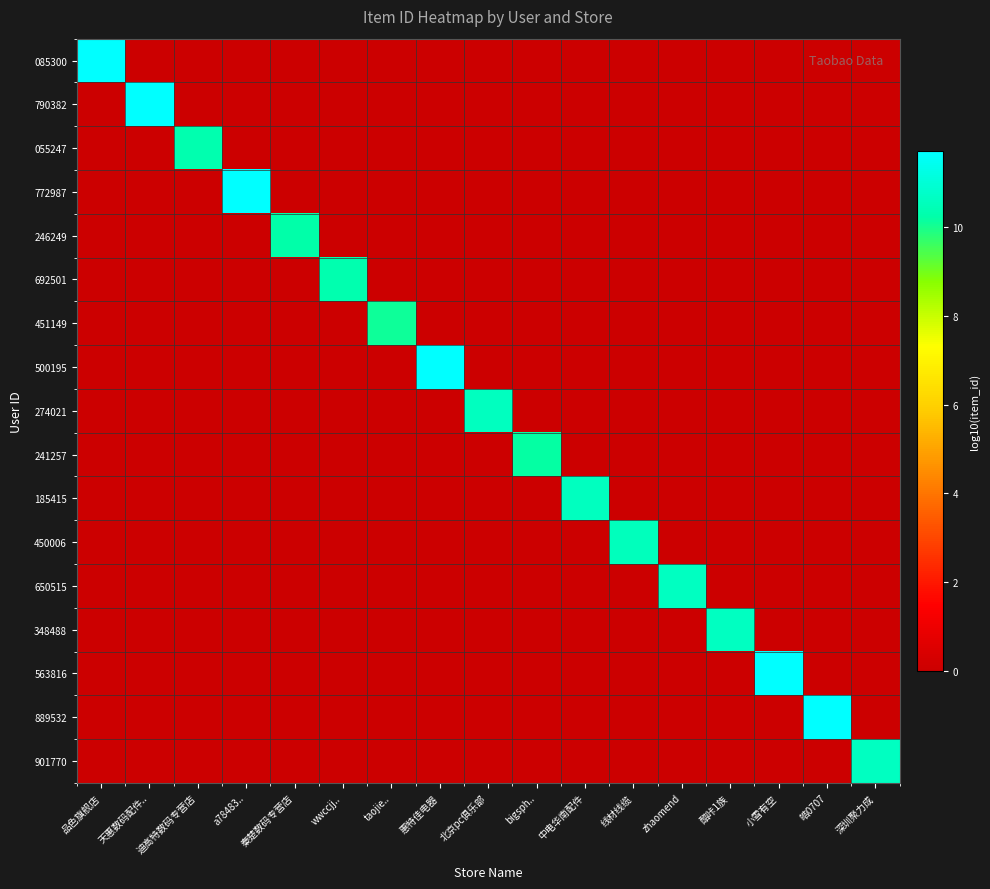

At which category is the sum across all series the highest?

皓0707